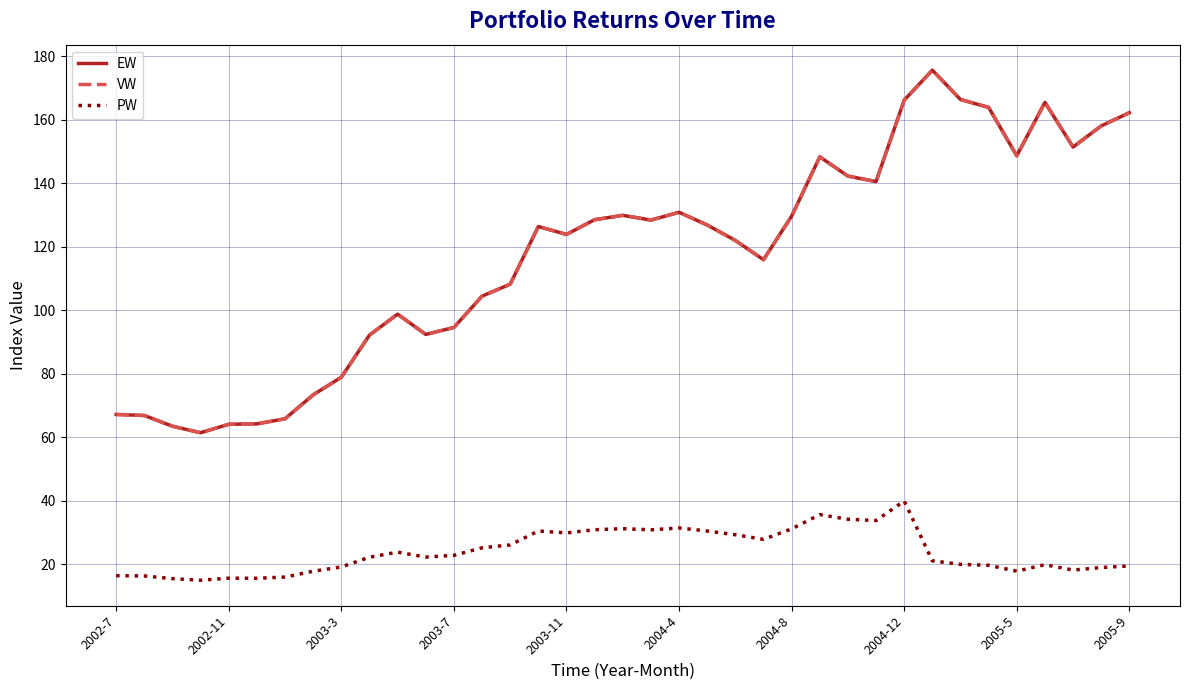

Does the chart display data point markers on the line(s)?

No